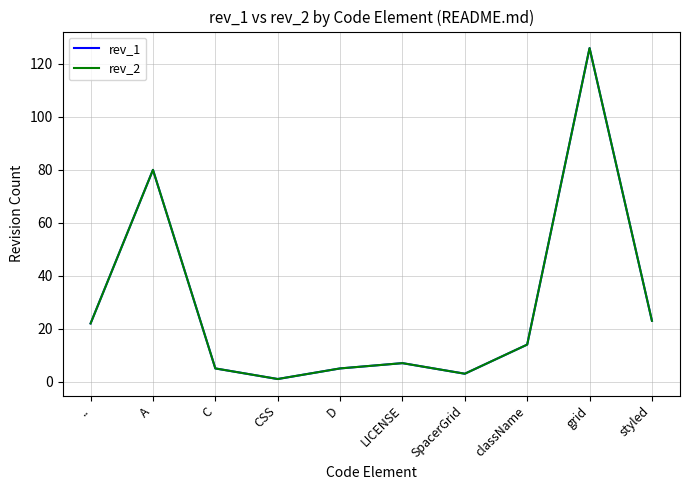

Does the chart display data point markers on the line(s)?

No